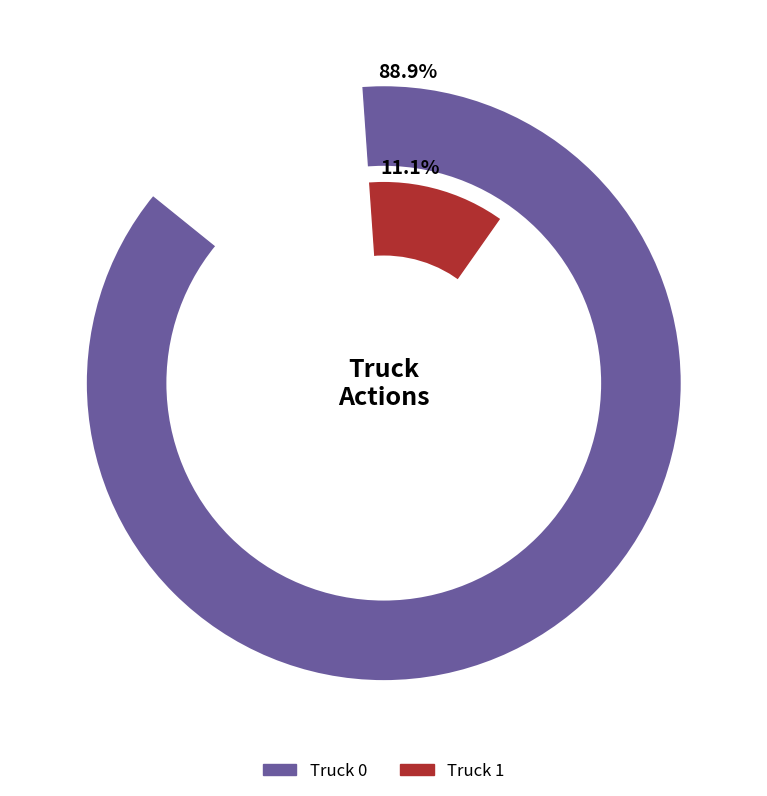

Rank the categories by value from highest to lowest.

Truck 0, Truck 1